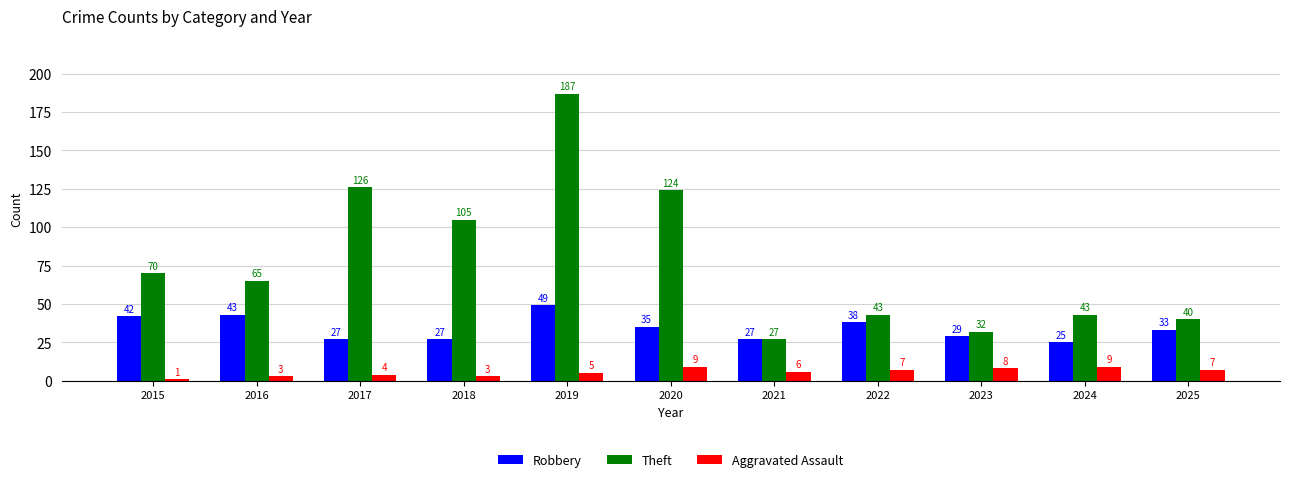

What is the difference between the maximum and minimum values in the Robbery series?

24